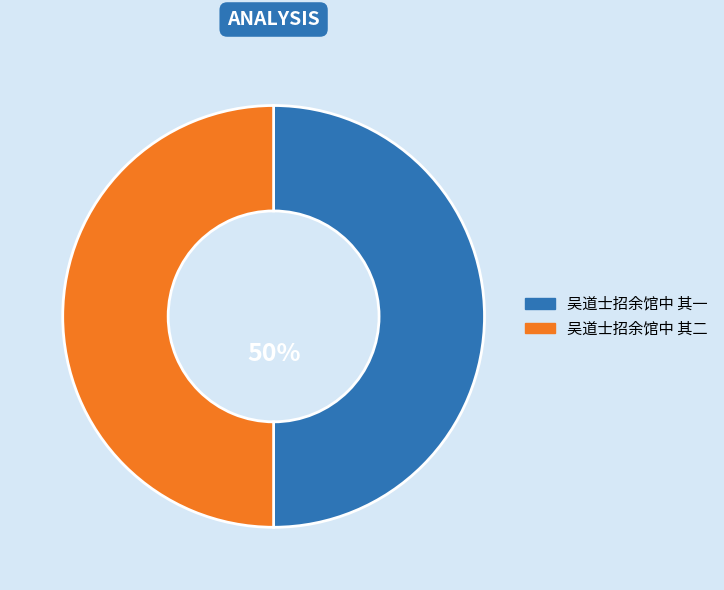

The 吴道士招余馆中 其一 slice represents 64% of the pie. True or false?

False